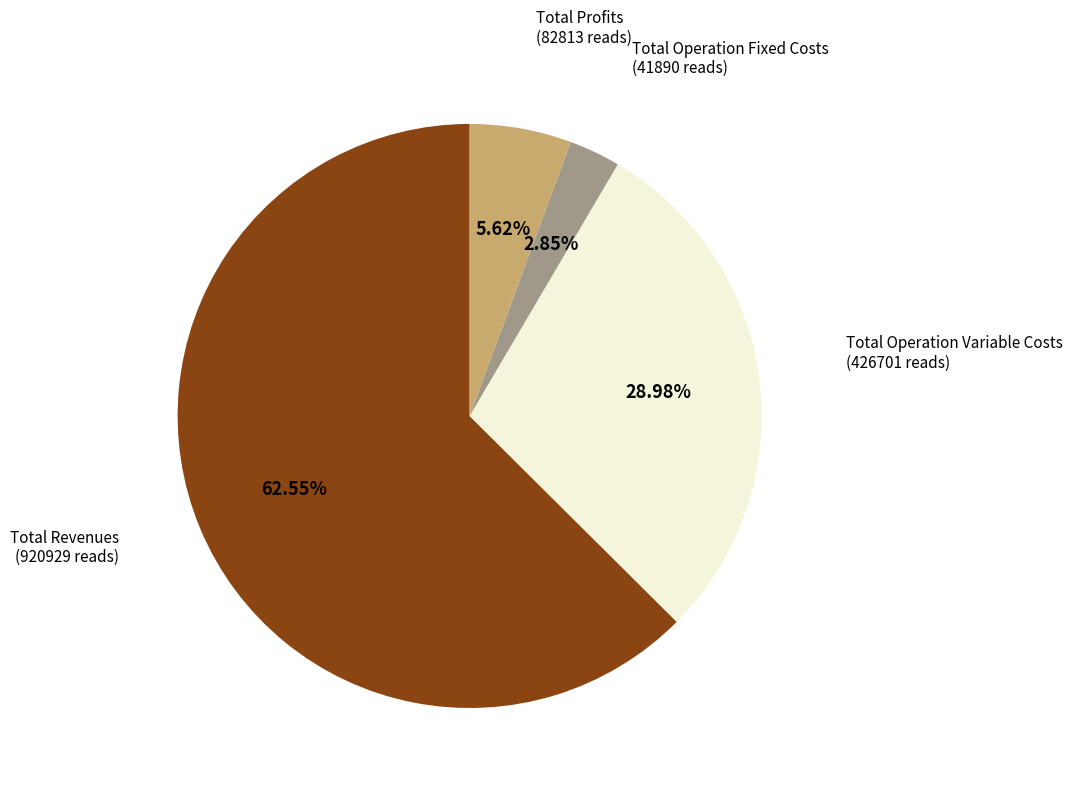

How many segments does this pie chart have?

4